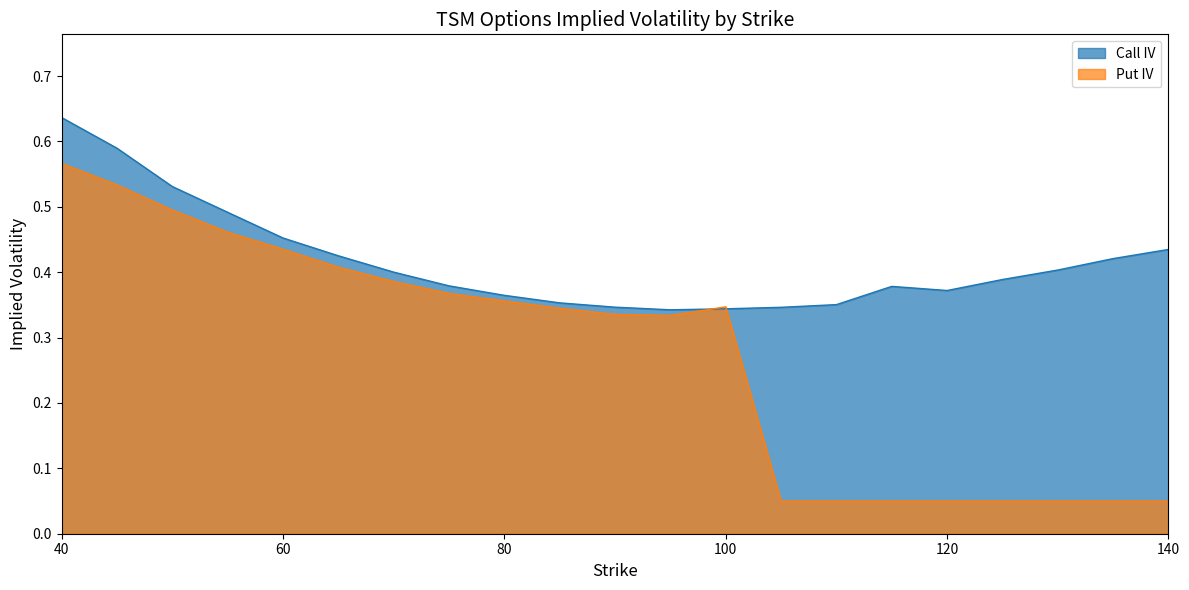

Between 45 and 75, which is larger?

45